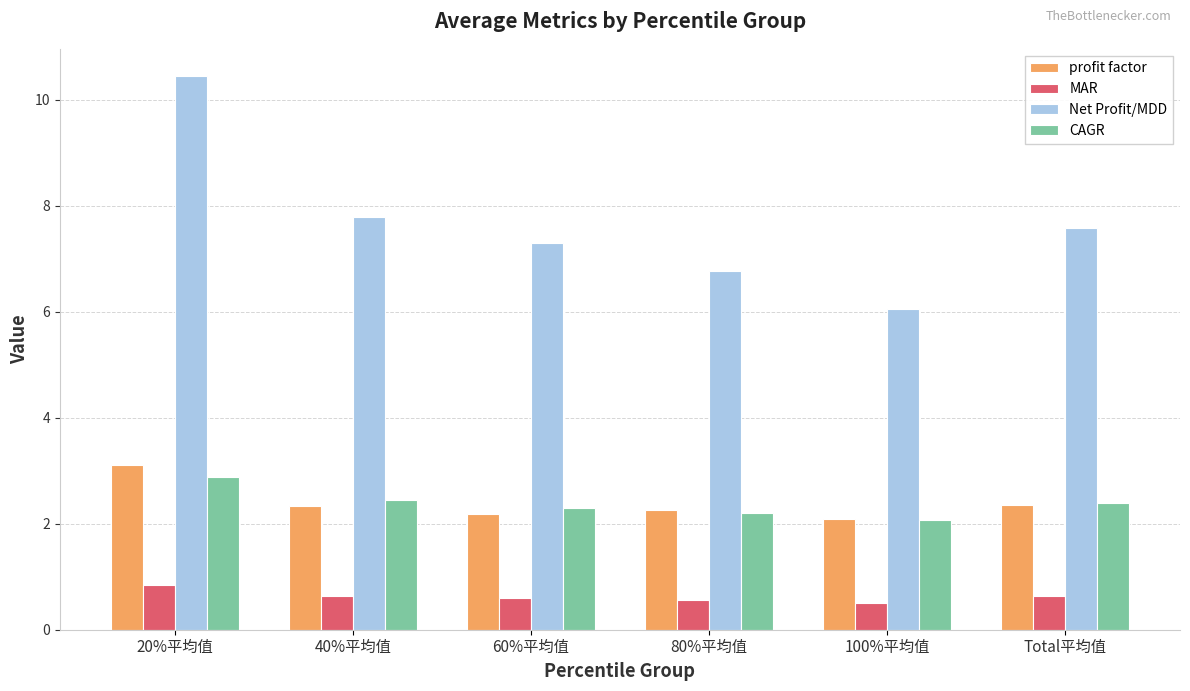

How many series are shown in this chart?

4